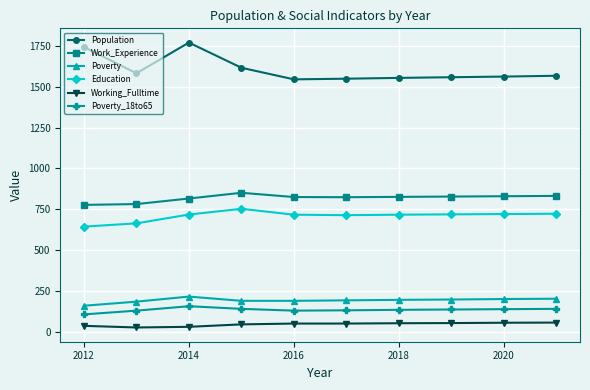

What is the highest value of the Education series?

753